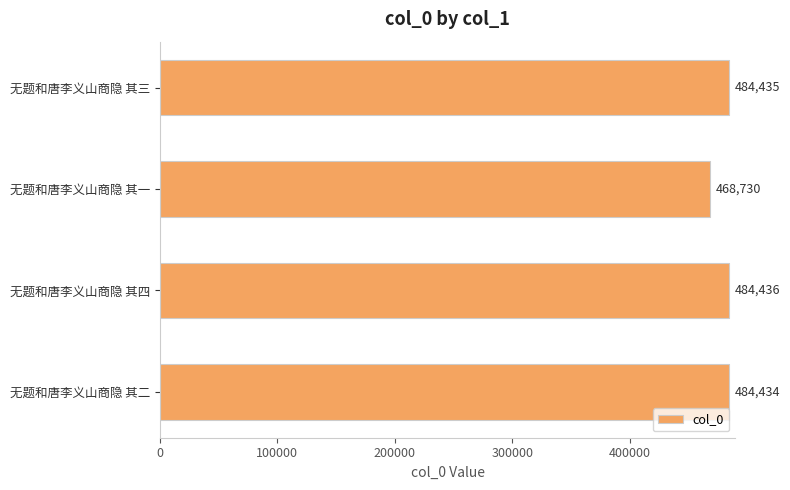

Count the number of categories in the chart.

4